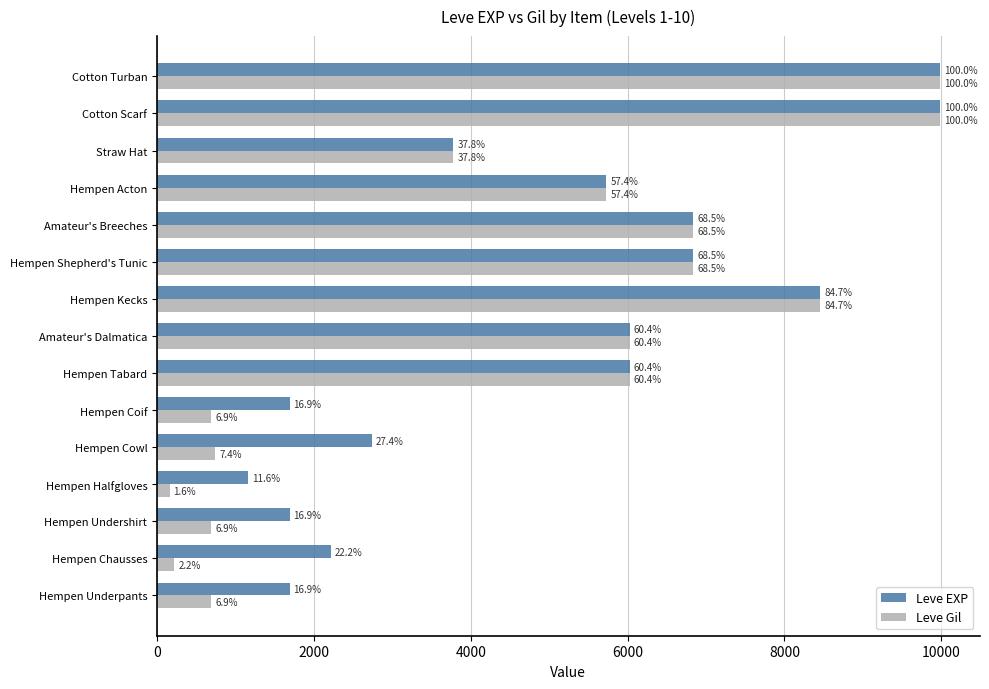

What is the sum of all Leve EXP values?

74880